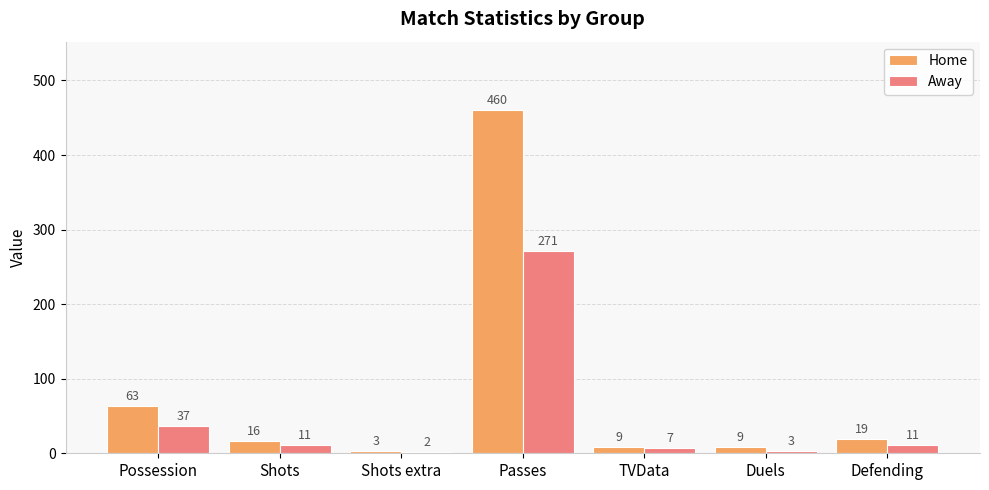

What is the total value across all series at Duels?

12